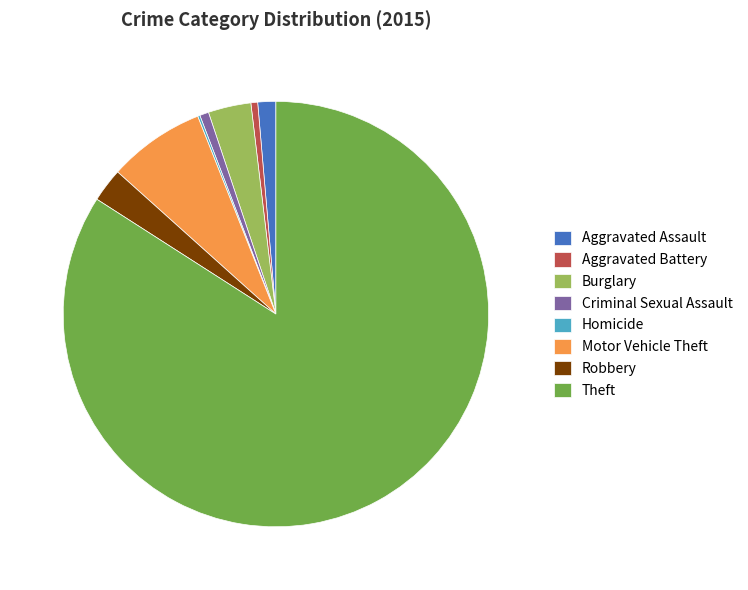

Approximately how many times larger is the value at Criminal Sexual Assault compared to Aggravated Assault?

0.5